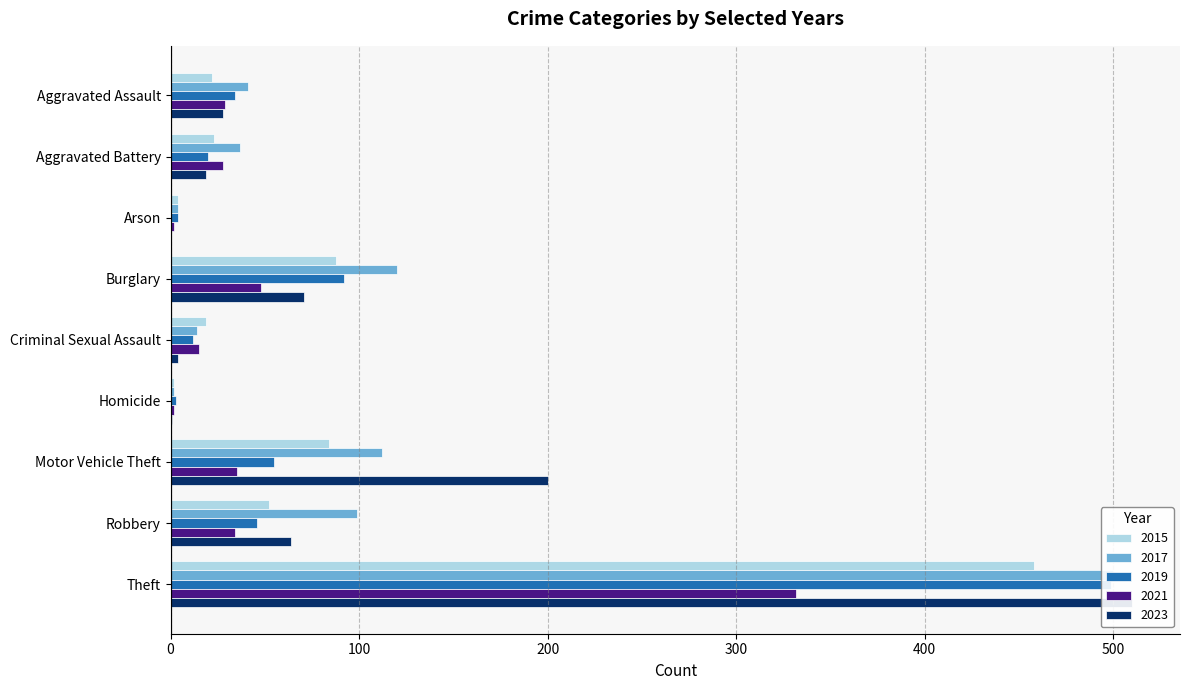

Which series has the largest range (max minus min)?

2023